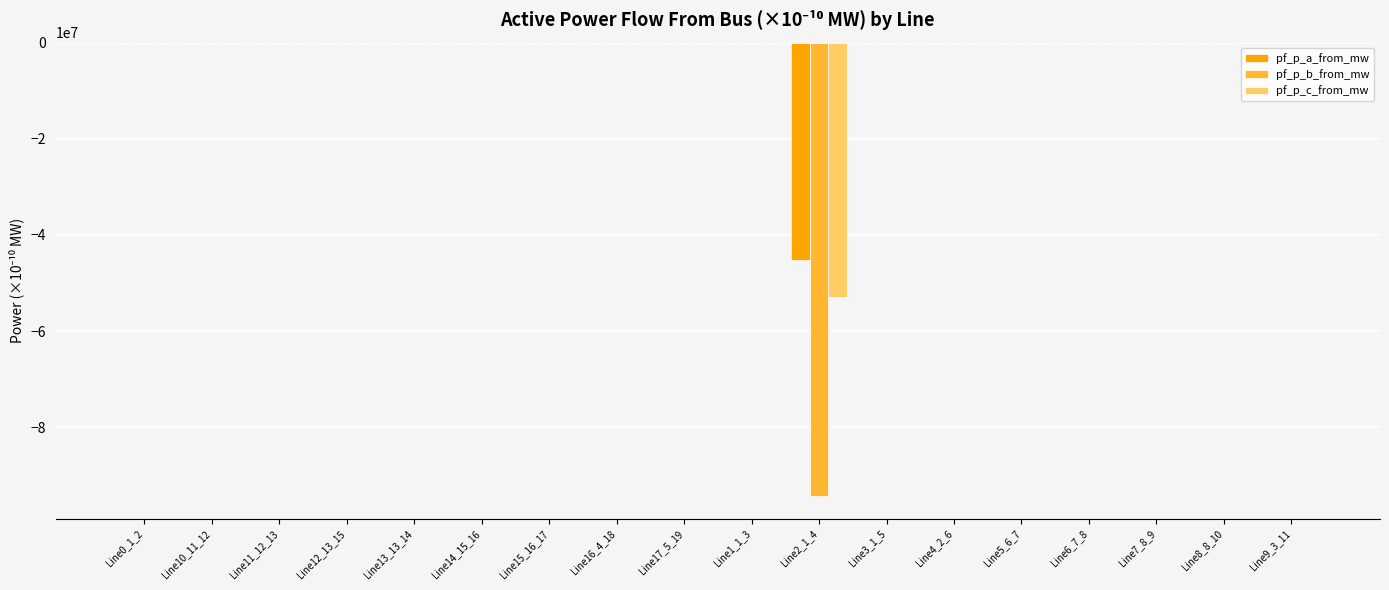

How many groups of bars are there?

18